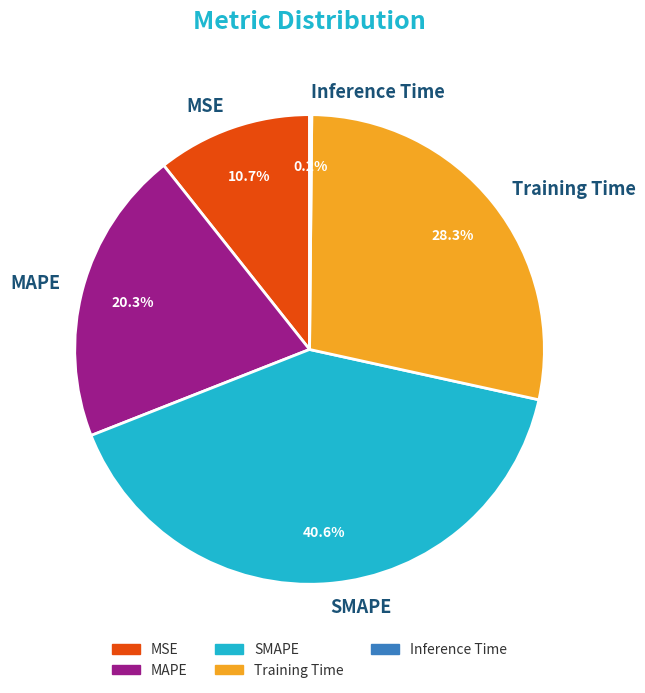

Which has a higher value, Training Time or MSE?

Training Time